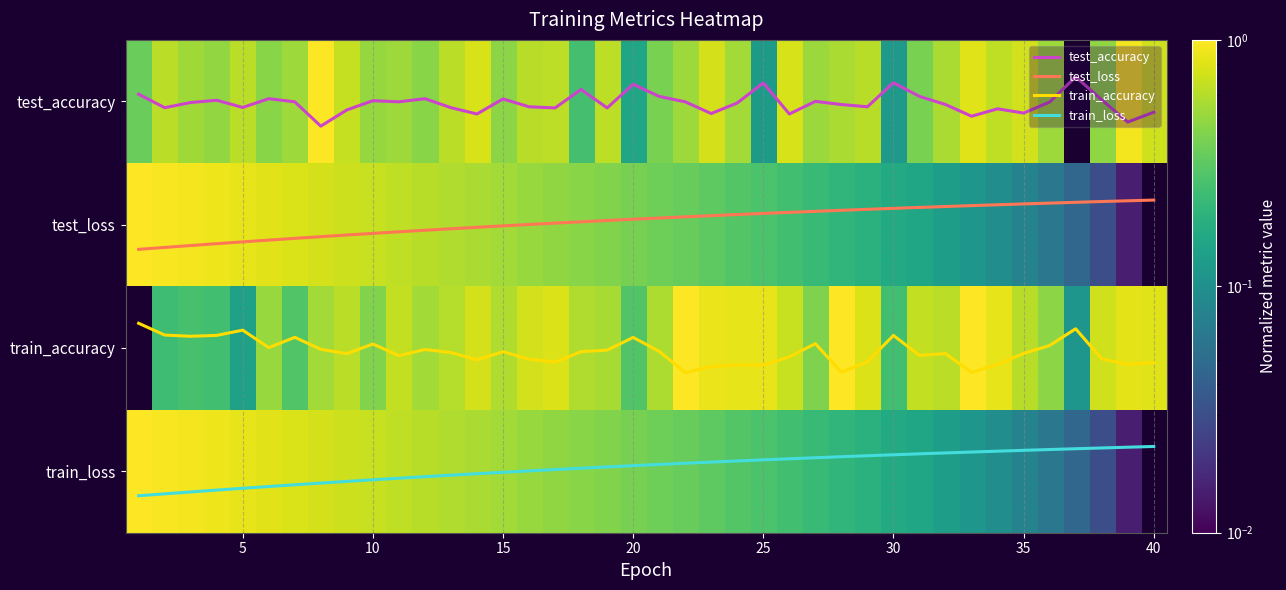

What is the maximum value shown in the chart?

3.2